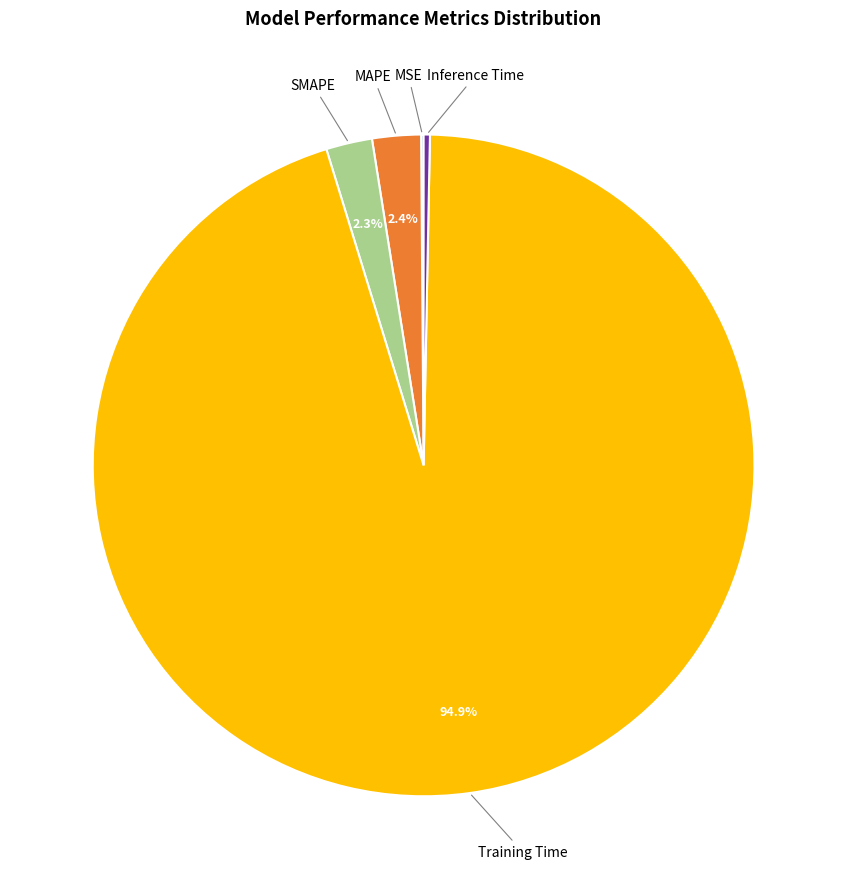

Between Inference Time and Training Time, which is larger?

Training Time